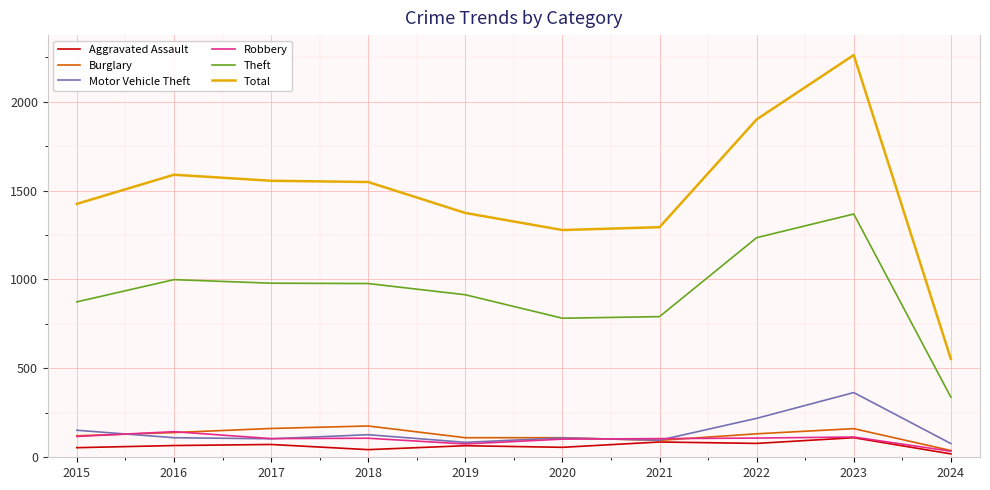

True or false: Total and Burglary cross at least once.

False